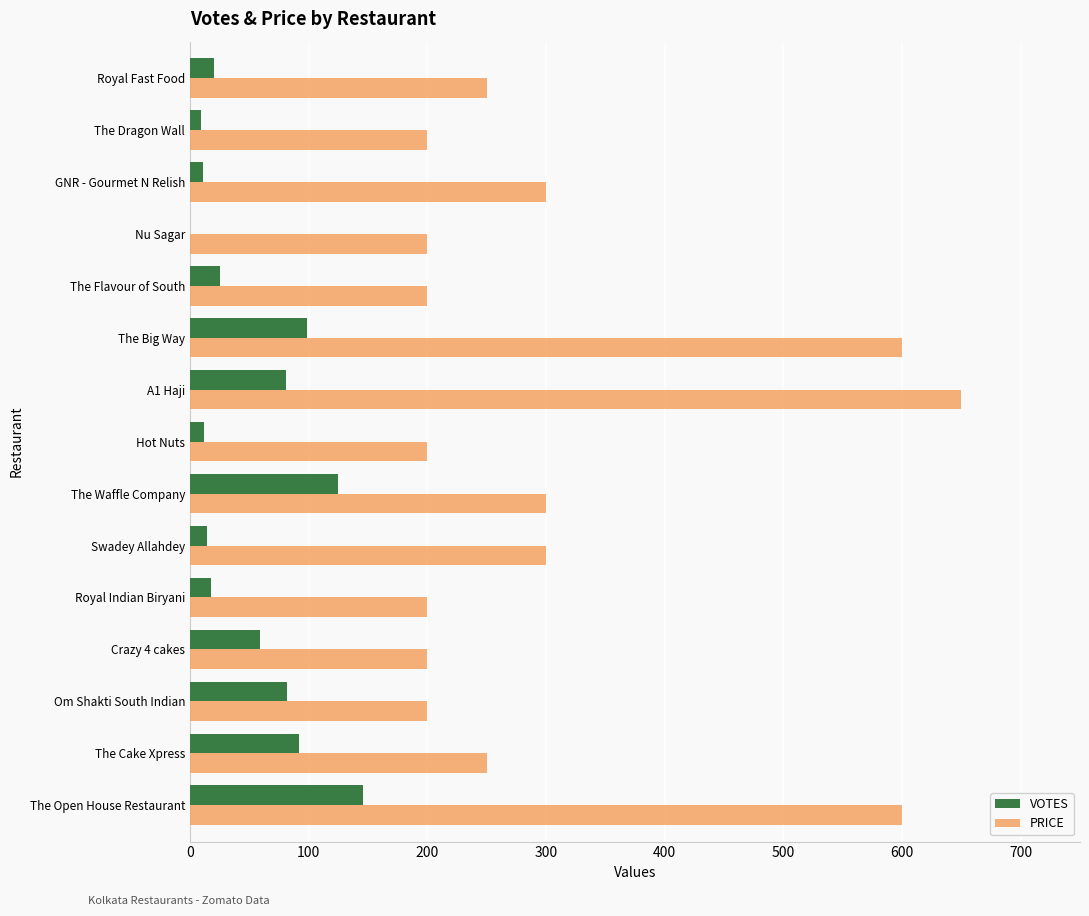

The value of VOTES at Om Shakti South Indian is 137. True or false?

False